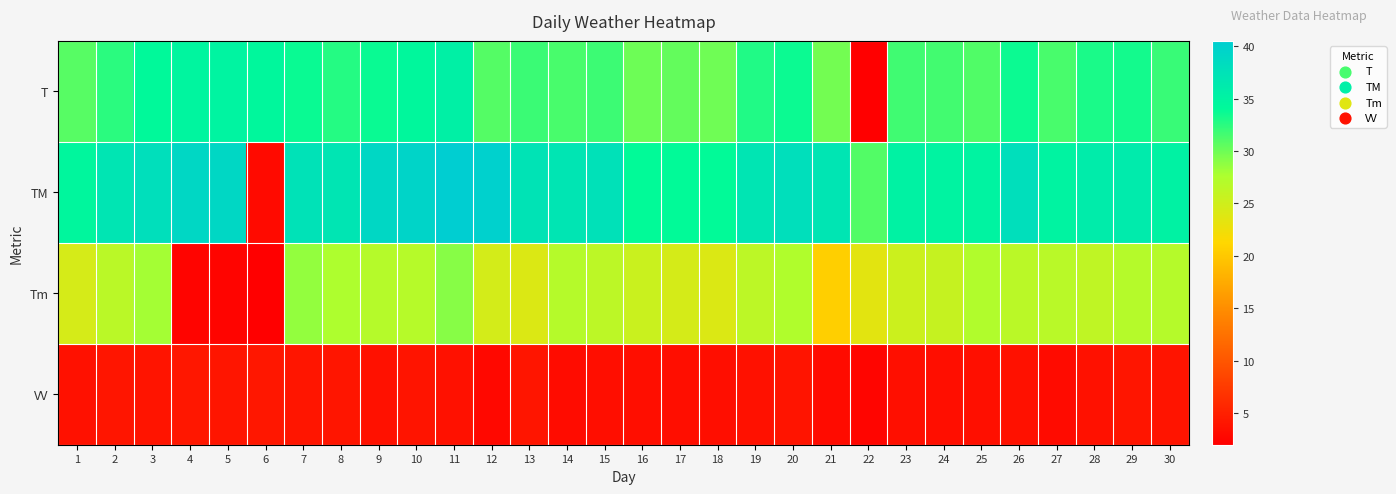

At which category is the sum across all series the highest?

11